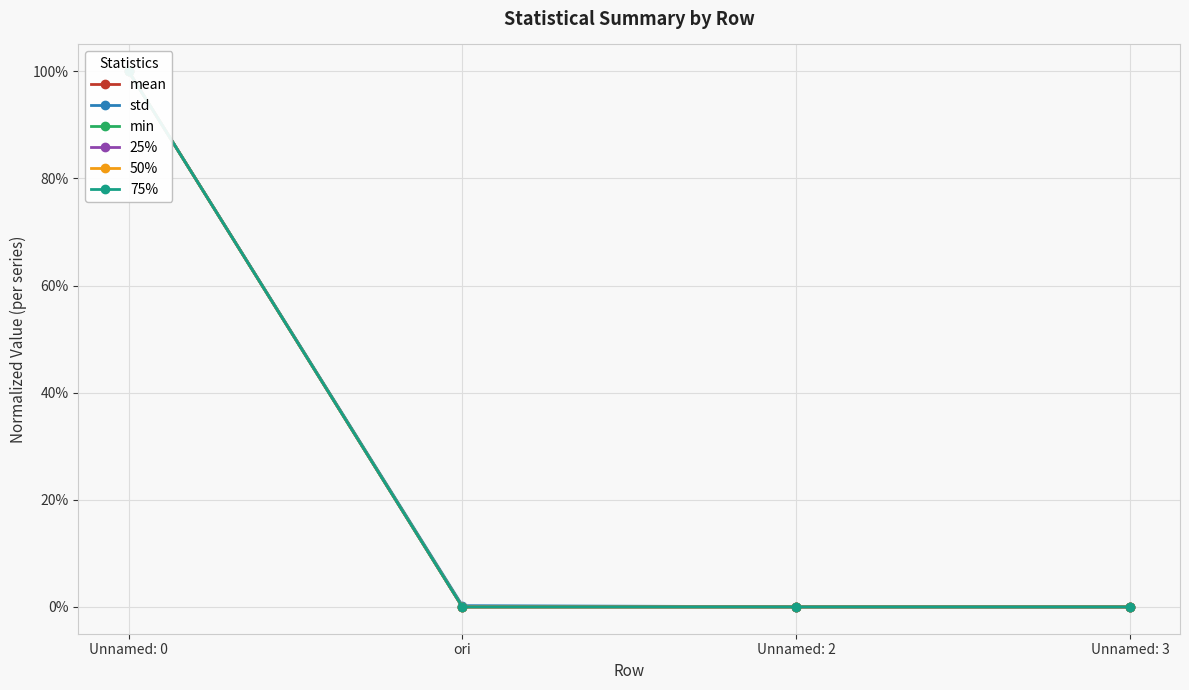

What is the maximum value shown in the chart?

1.0